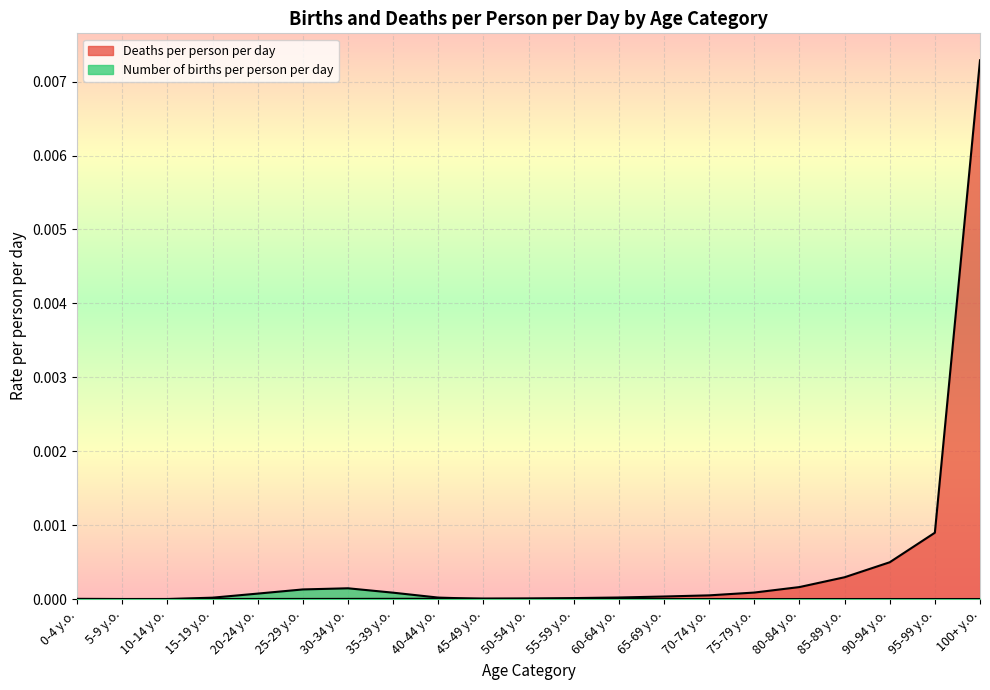

At how many categories does at least one series exceed 0?

21